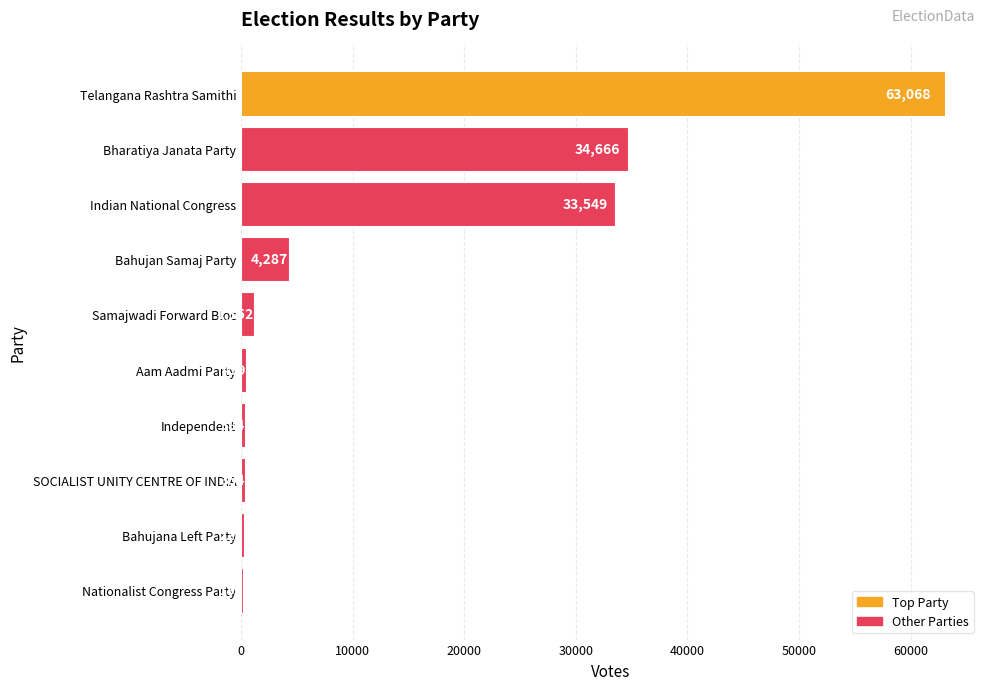

Are the bars horizontal?

Yes